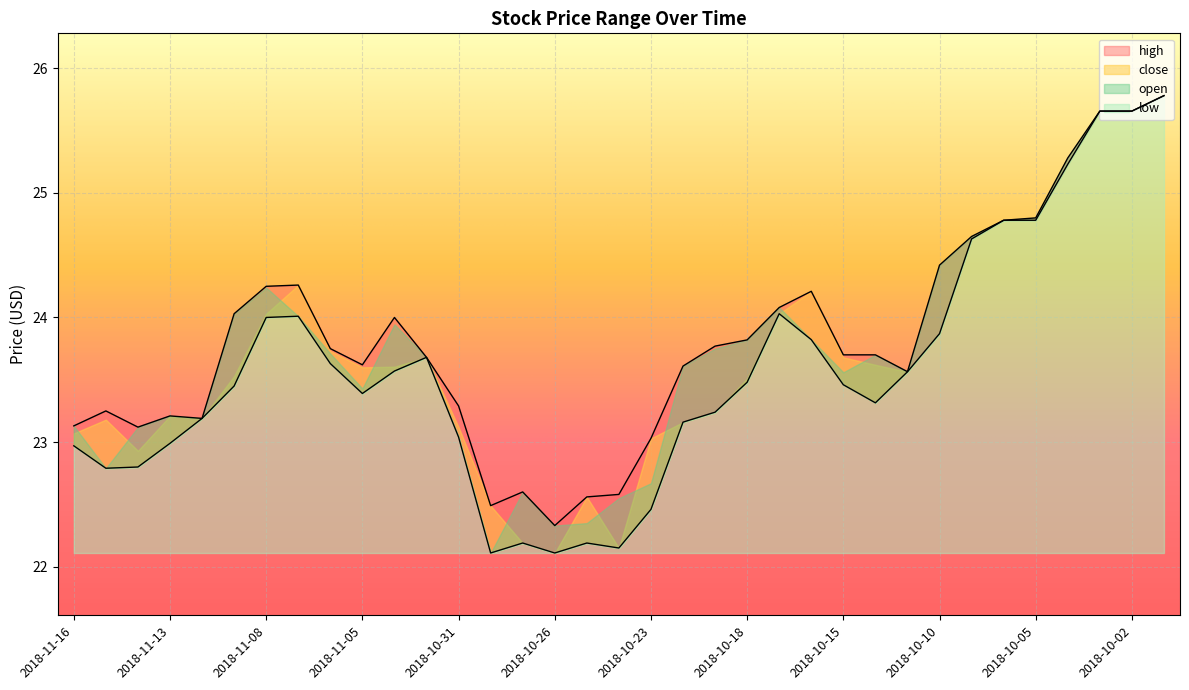

At which label is high closest to 24?

2018-11-02